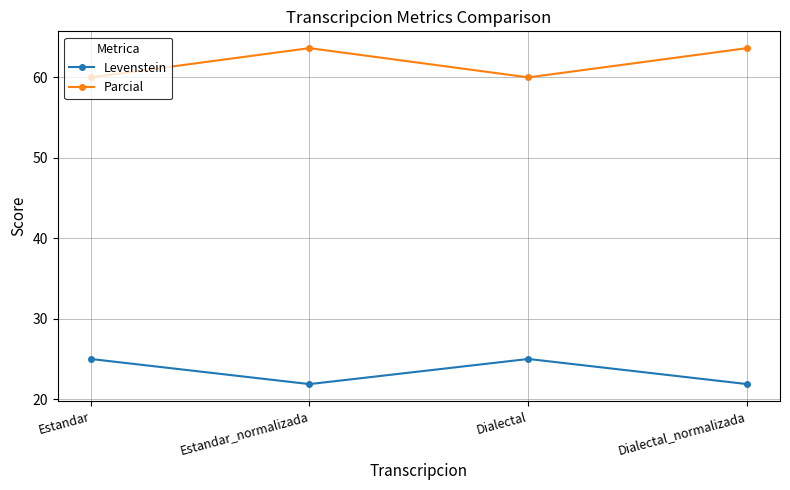

Reading left to right, transcribe all the data shown in this chart.

Levenstein: 25.0	21.9	25.0	21.9
Parcial: 60.0	63.6	60.0	63.6